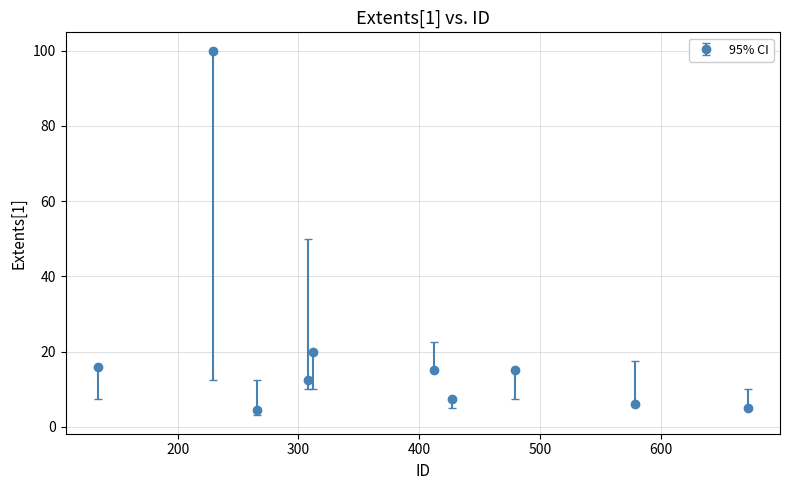

What is the value of the 4th point from the left?

12.5